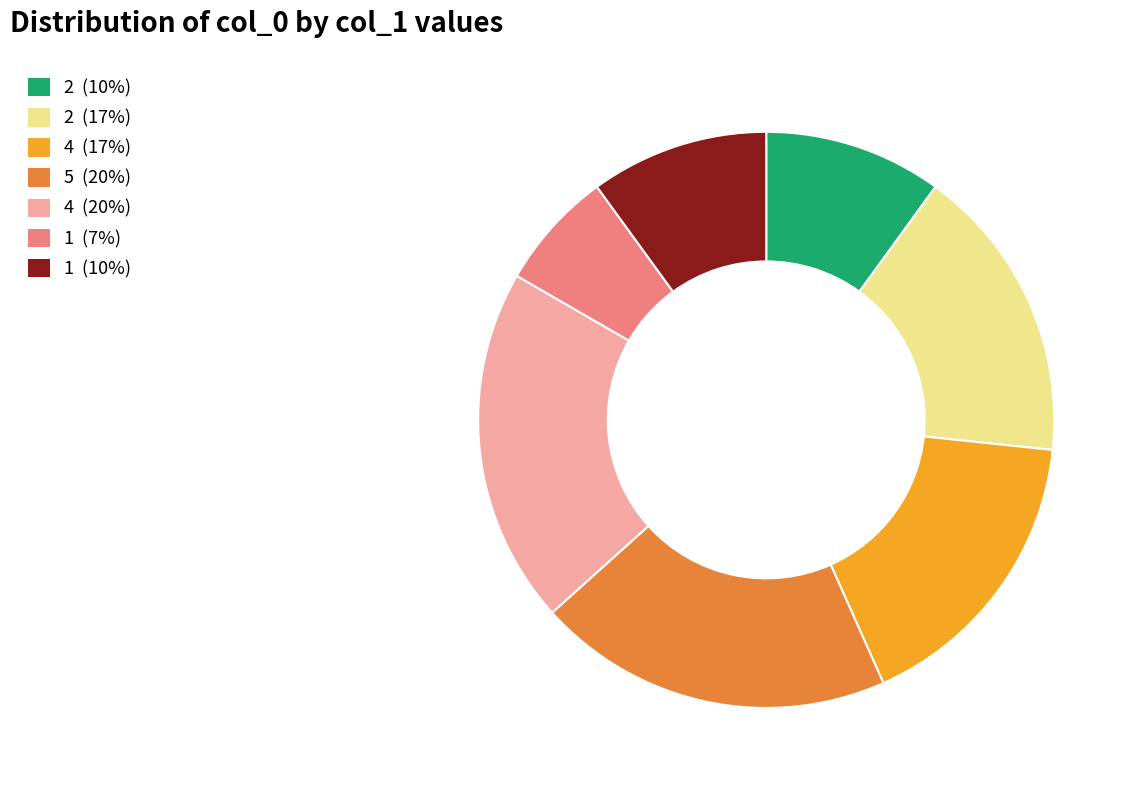

Does any single category account for the majority?

No